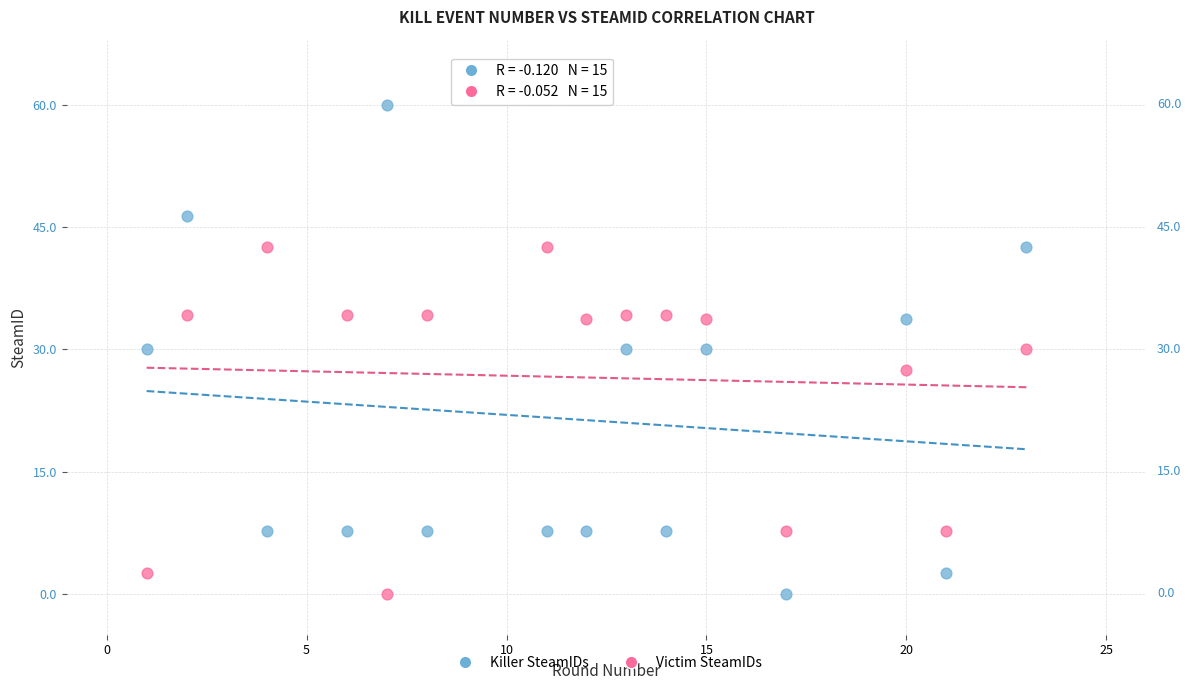

Which series contains the highest Y value?

Killer SteamIDs